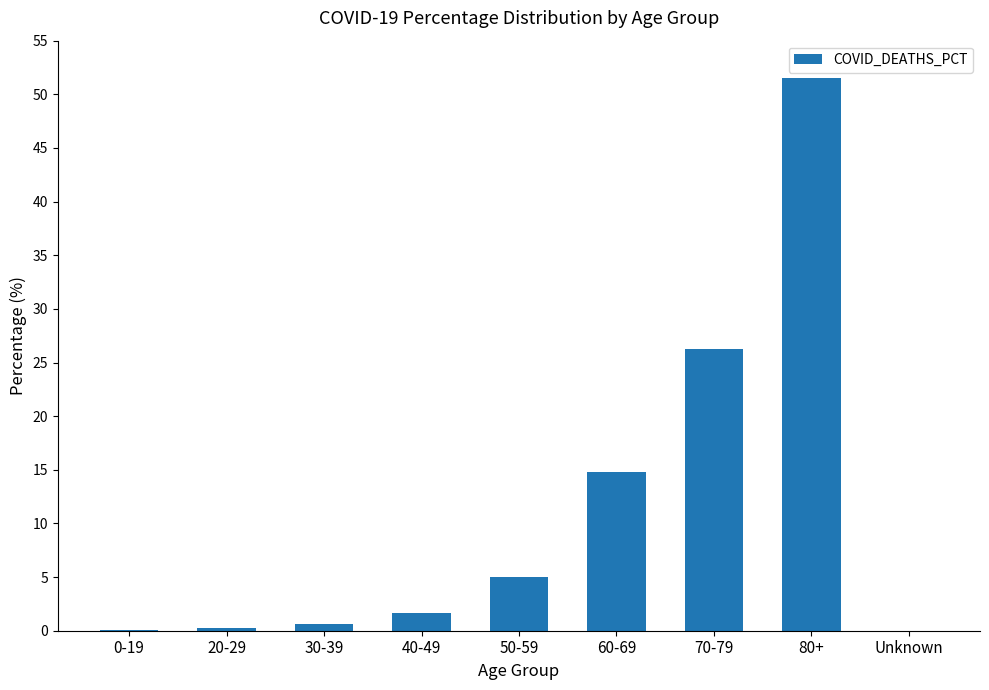

Which label corresponds to the largest value in the chart?

80+